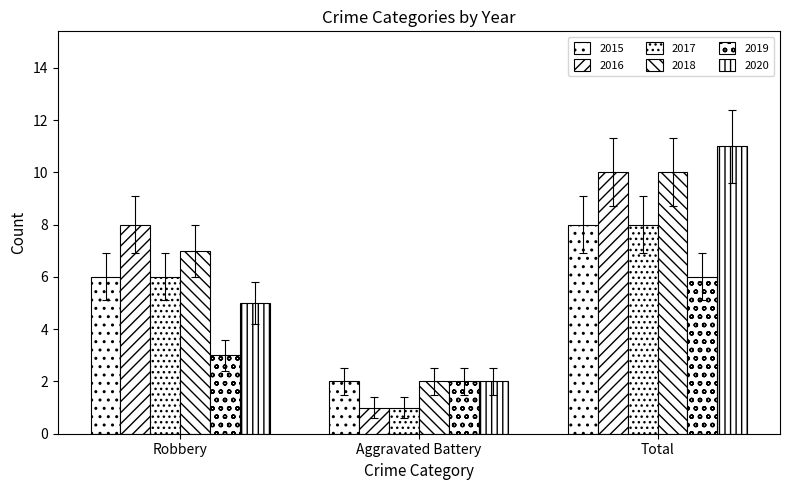

List the series in order of their peak value, lowest first.

2019, 2015, 2017, 2016, 2018, 2020